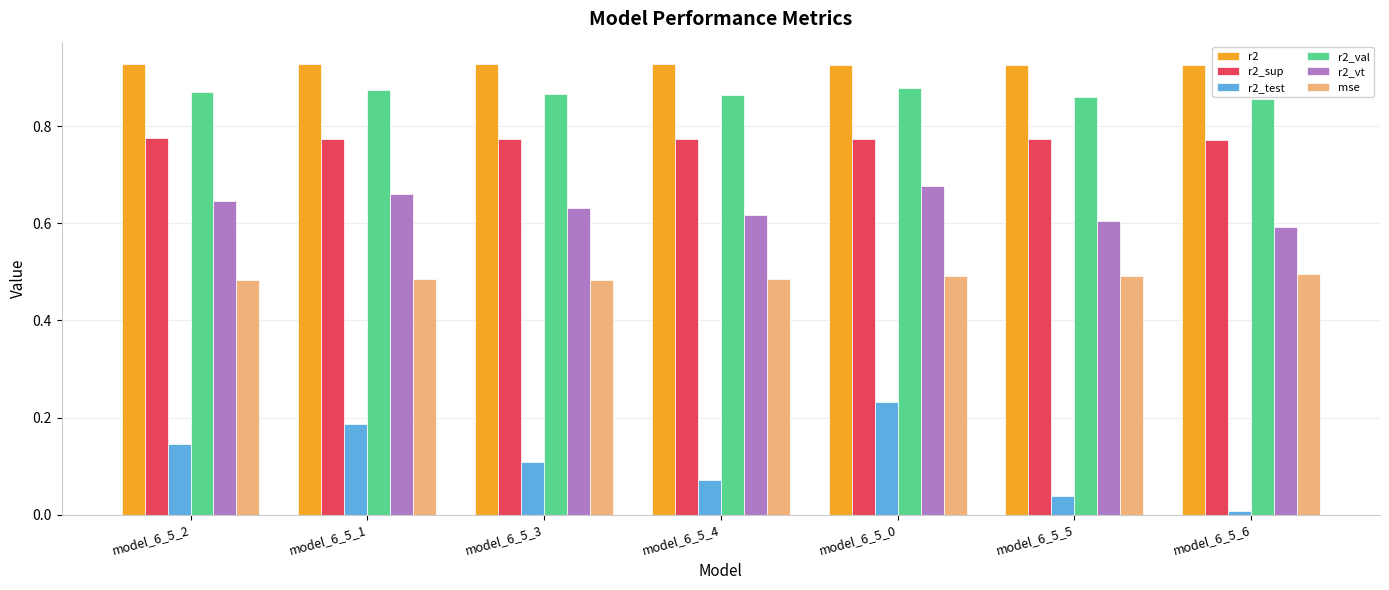

The r2_test series shows 0.0 at model_6_5_6. True or false?

True